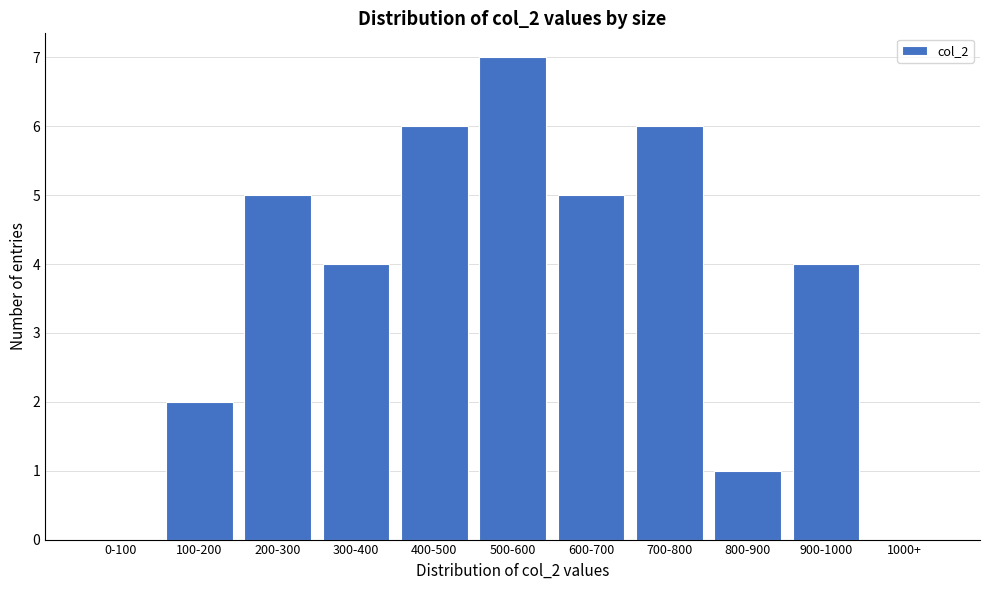

Reading right to left, transcribe all the data shown in this chart.

1000+=0	900-1000=4	800-900=1	700-800=6	600-700=5	500-600=7	400-500=6	300-400=4	200-300=5	100-200=2	0-100=0